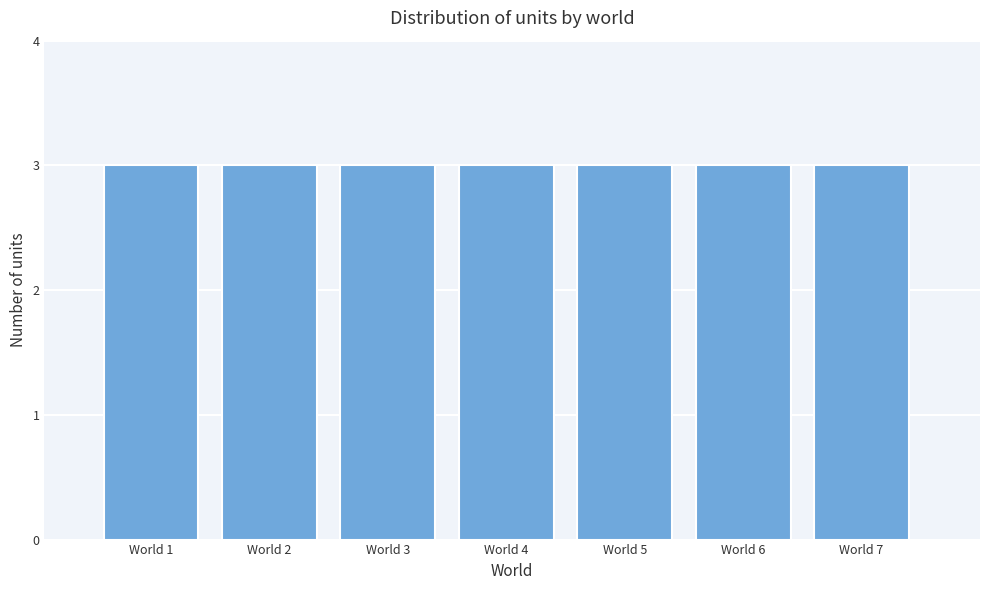

What is the height of the bar covering 4.5 to 5.5 on the x-axis? The values are not printed on the chart, so give them approximately, as read against the axis.

3